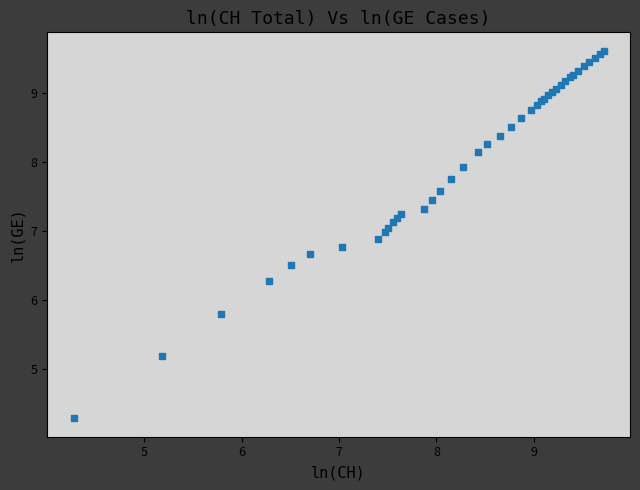

What Y value in the scatter plot is closest to 6?

5.8